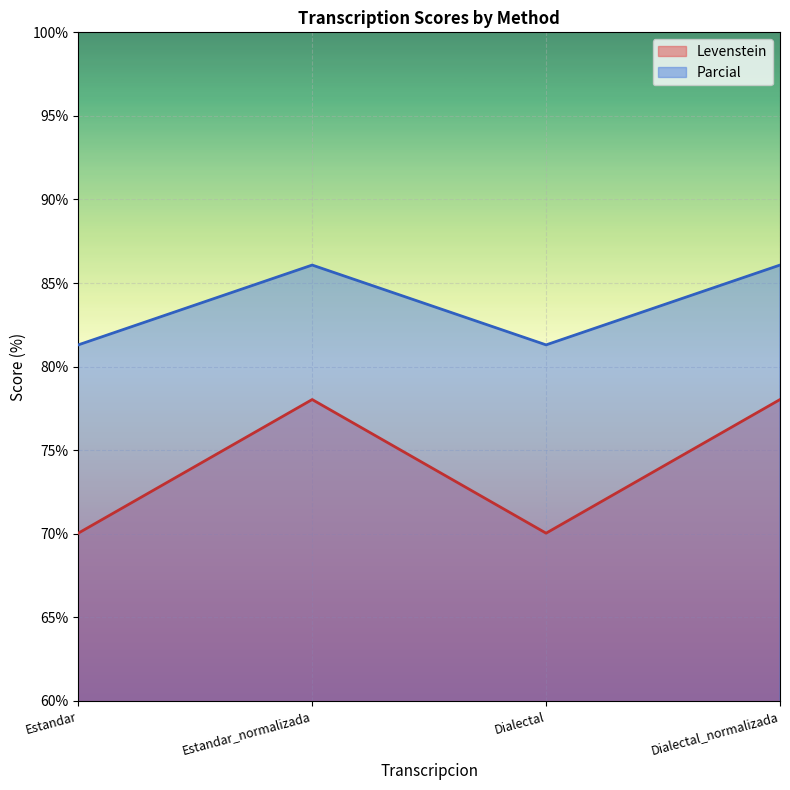

How many interior local peaks does the Parcial series have?

1